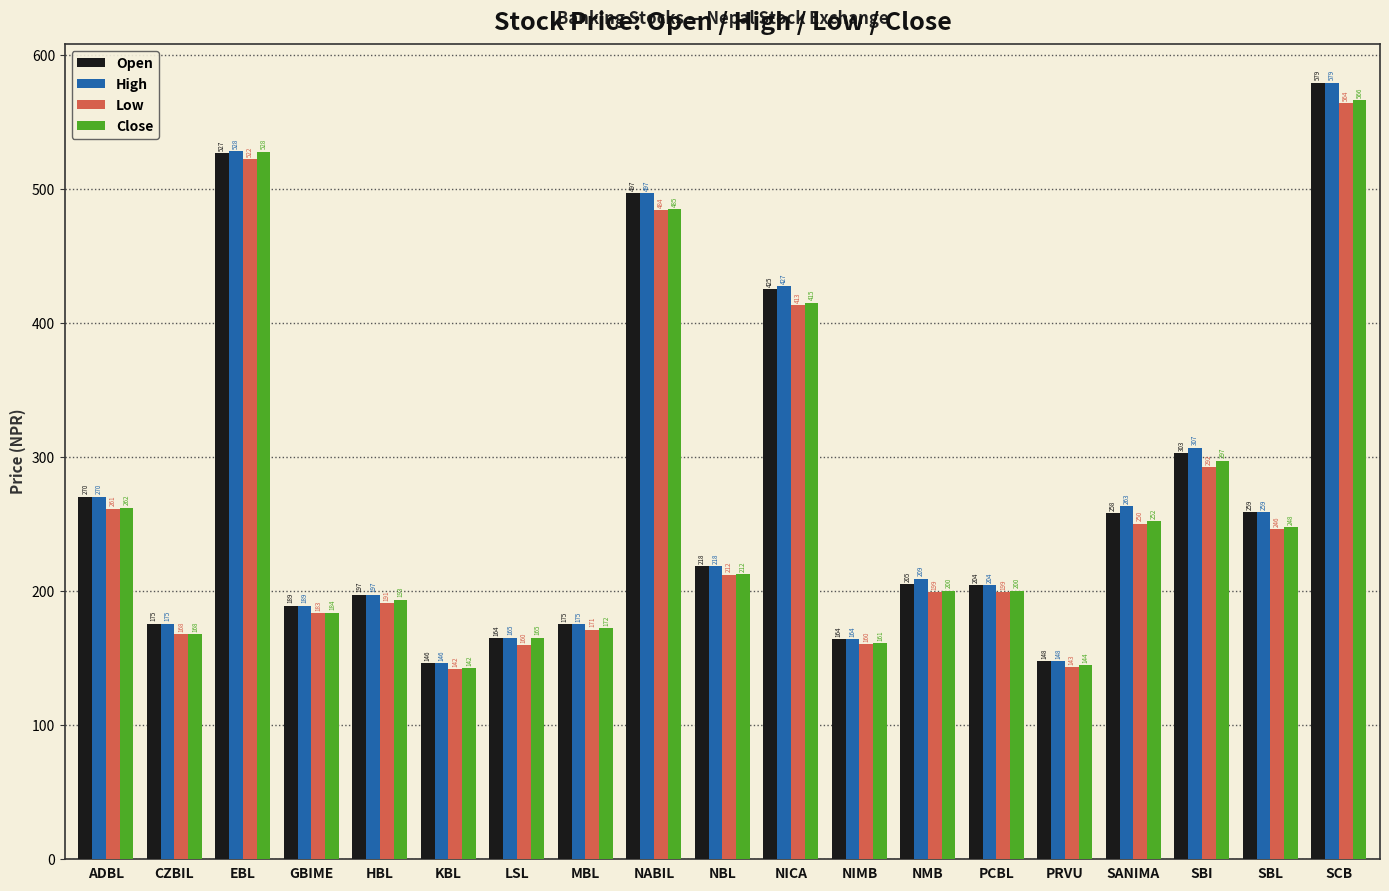

Which label corresponds to the largest value in the chart?

SCB